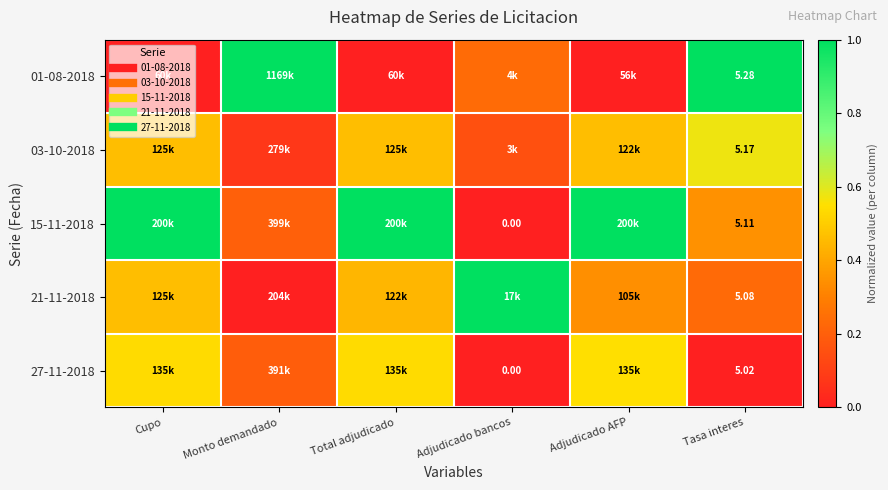

At which label does 01-08-2018 reach its minimum?

Cupo